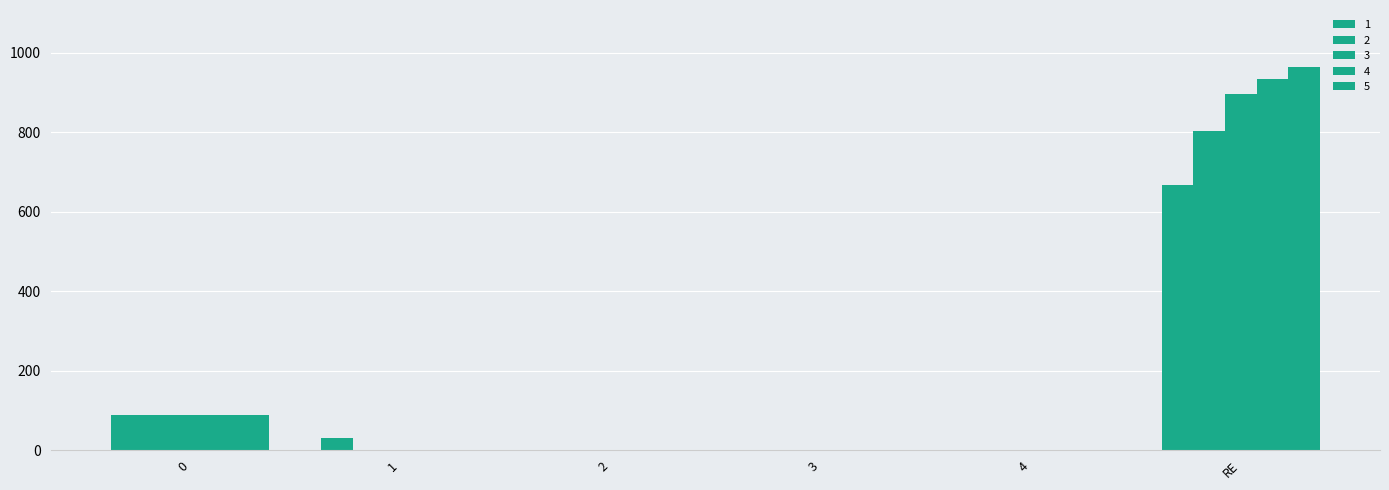

How many groups of bars are there?

6